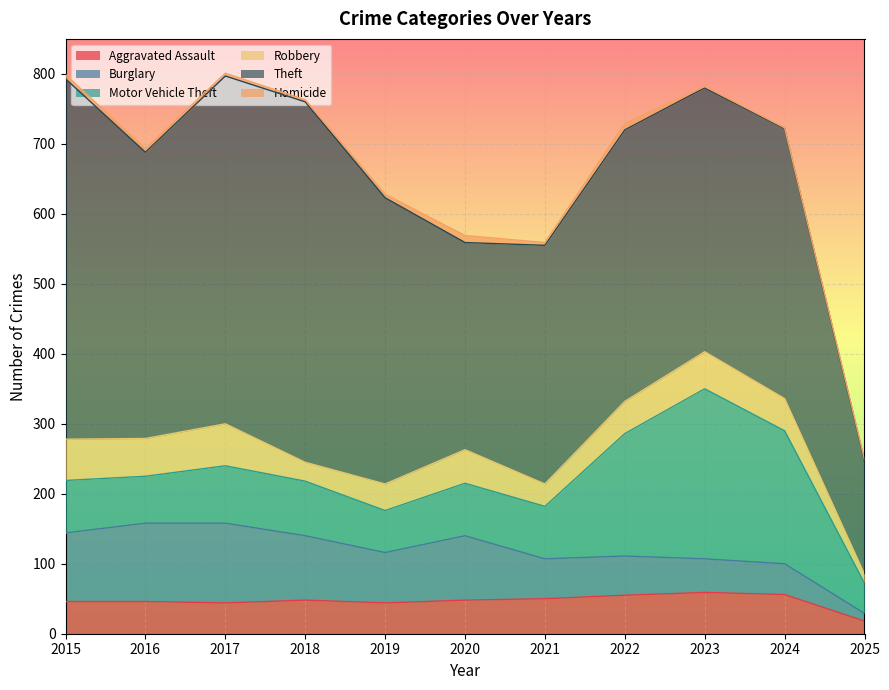

How many data points in Aggravated Assault are less than 48?

5